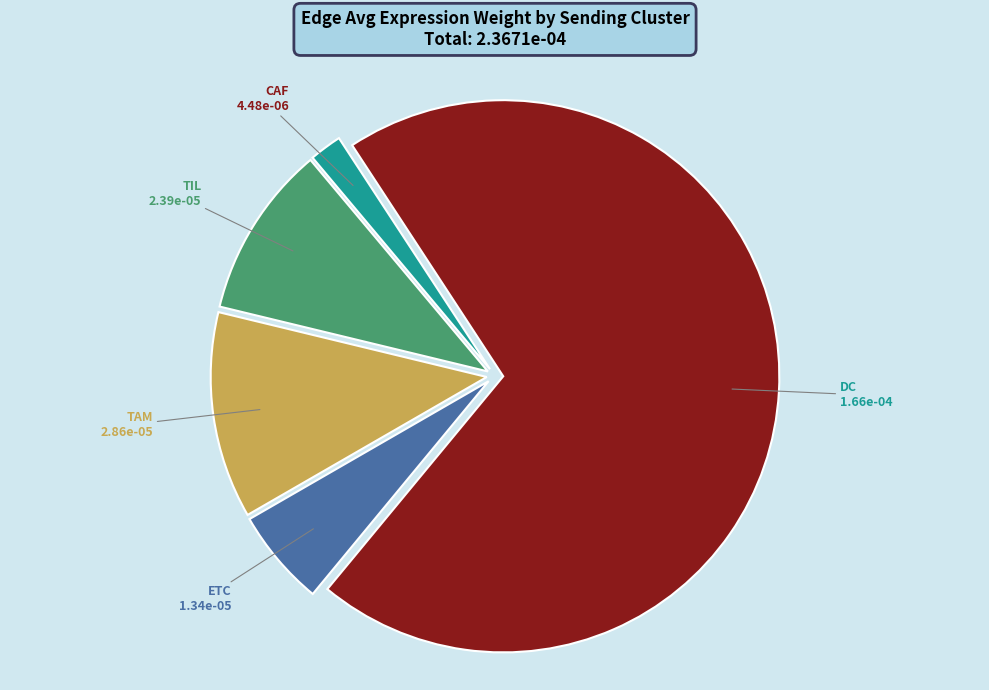

Is there any slice that represents more than half of the pie?

Yes